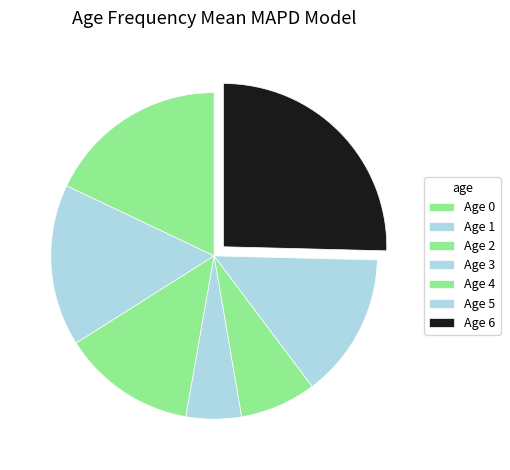

How many slices are in this pie chart?

7